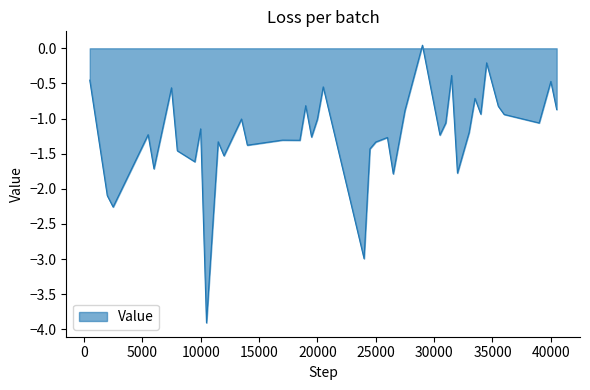

What is the sum of all values?

-49.3